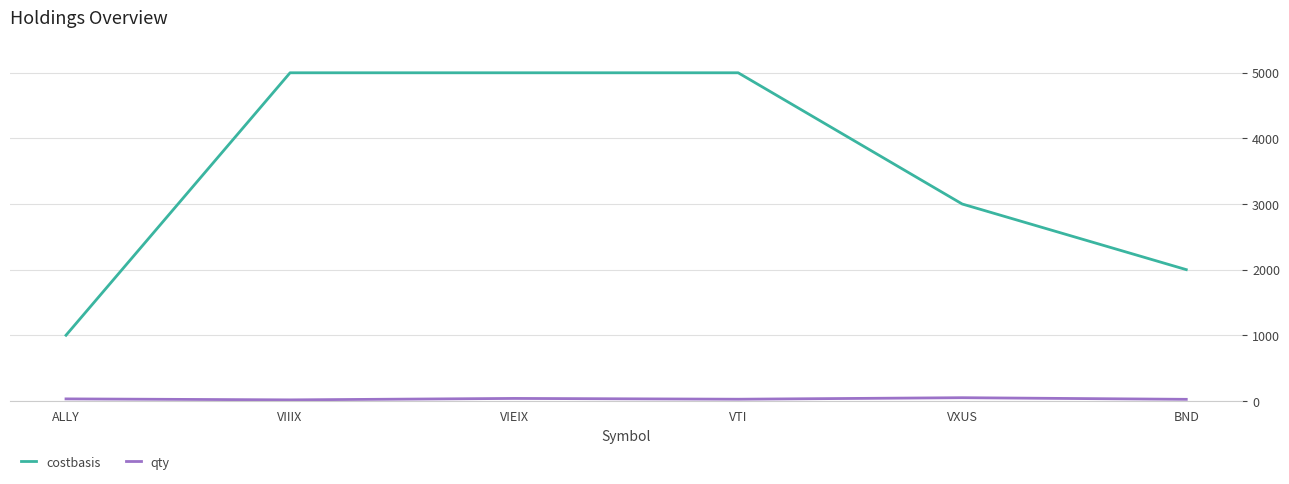

How many categories are shown in the chart?

6